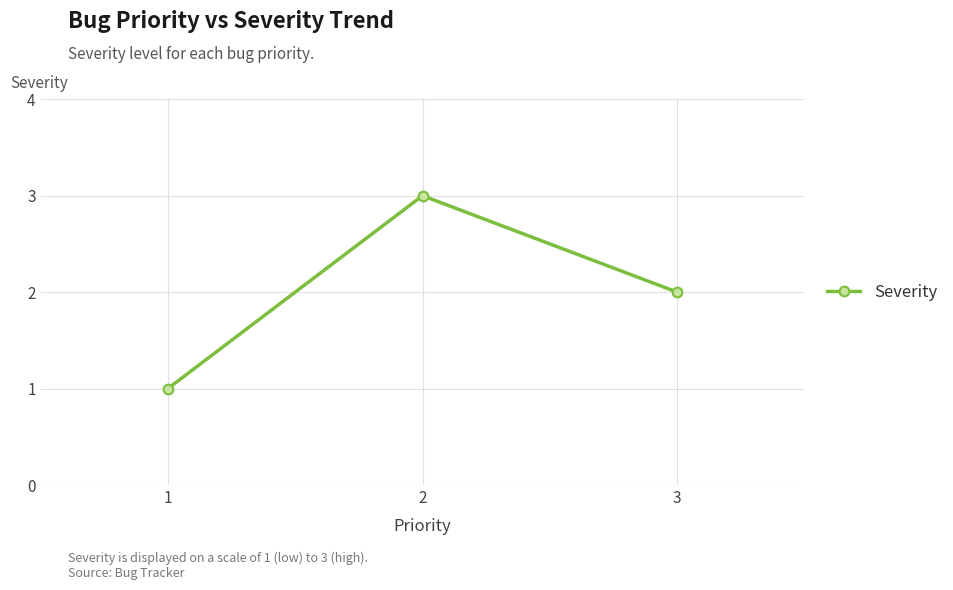

What is the average value?

2